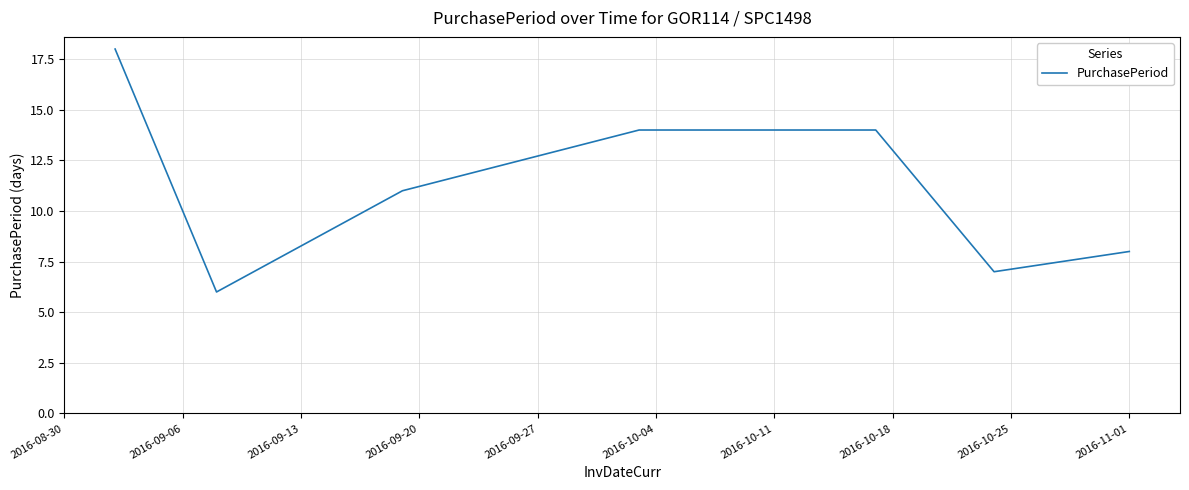

What is the sum of all values?

78